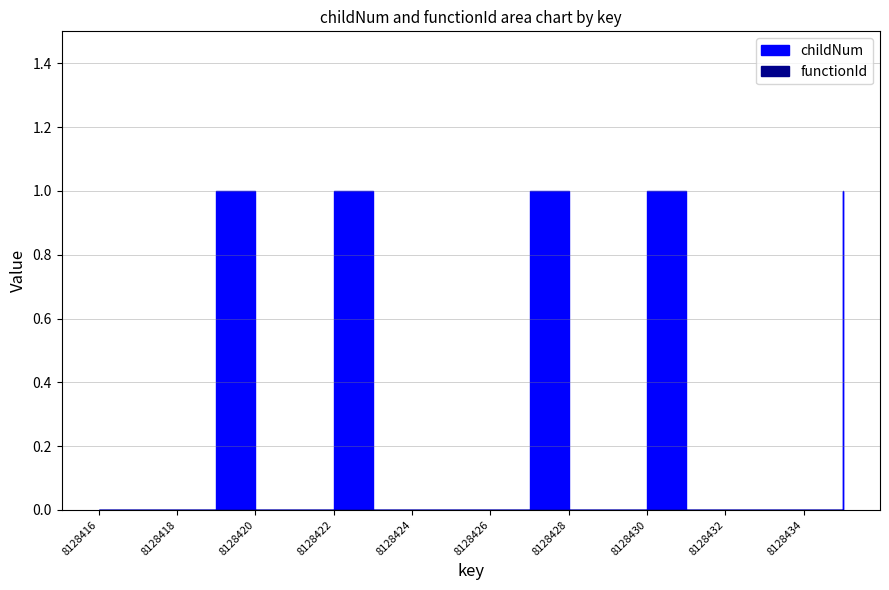

Reading left to right, what are all the values shown in this chart?

childNum: 0	0	0	1	0	0	1	0	0	0	0	1	0	0	1	0	0	0	0	1
functionId: 0	0	0	0	0	0	0	0	0	0	0	0	0	0	0	0	0	0	0	0